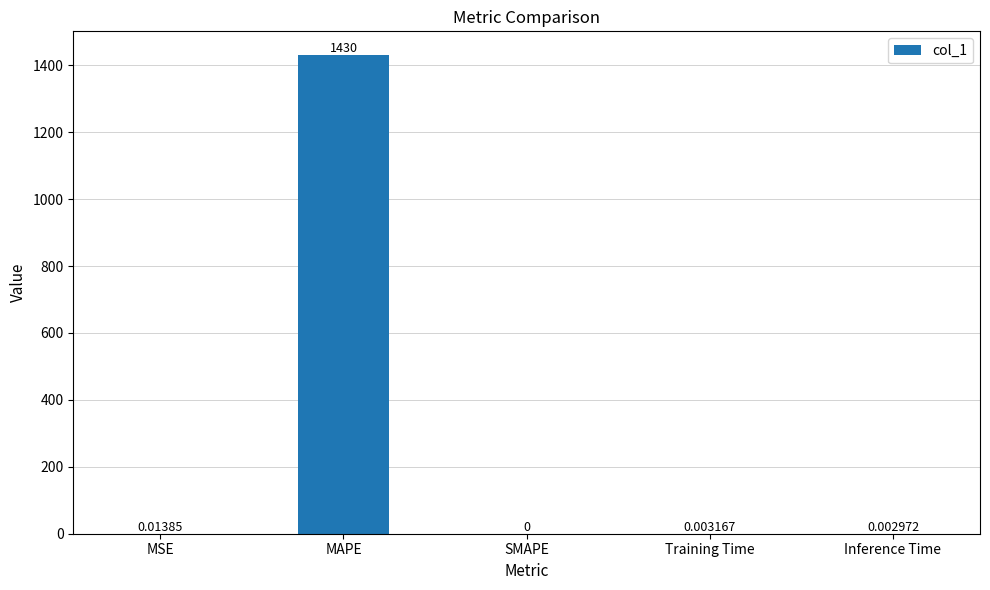

Is it true that the value at Inference Time is 0.0?

True